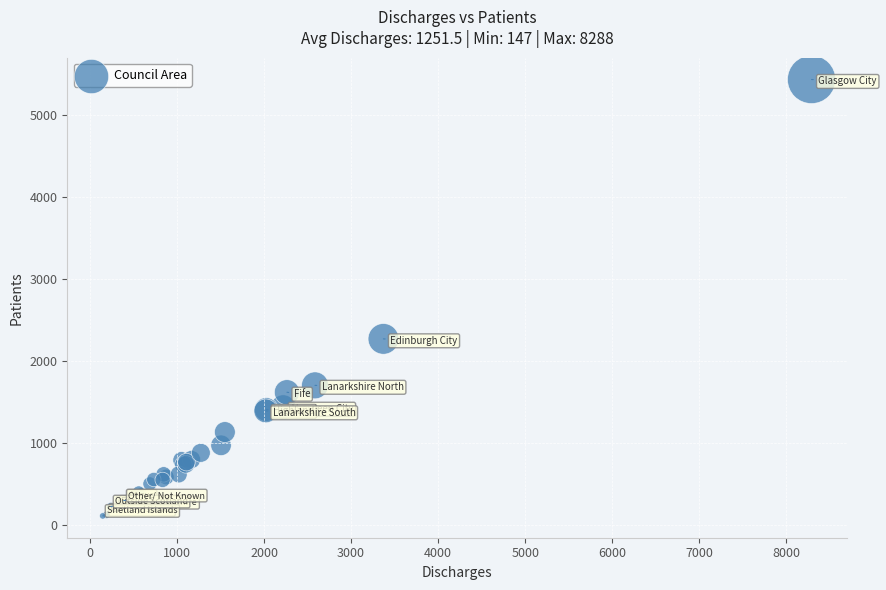

What Y value in the scatter plot is closest to 2771?

2270